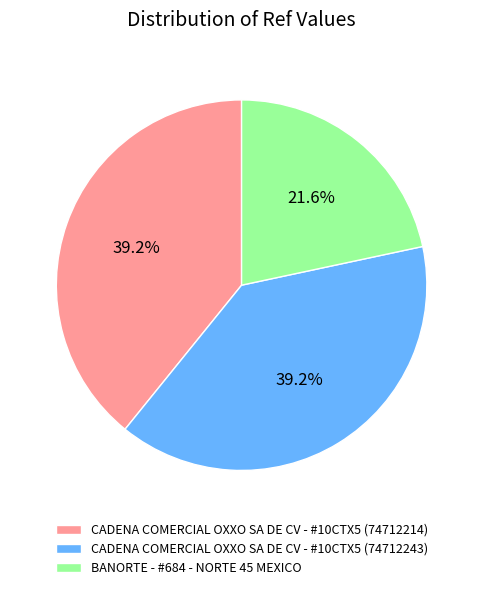

Count the number of slices in the pie.

3